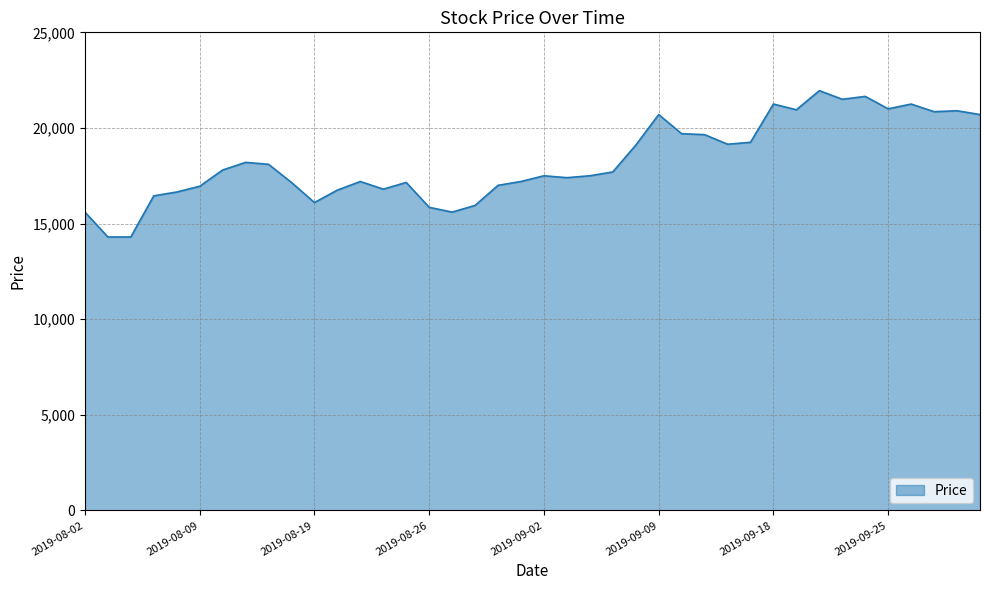

What is the smallest value displayed?

14300